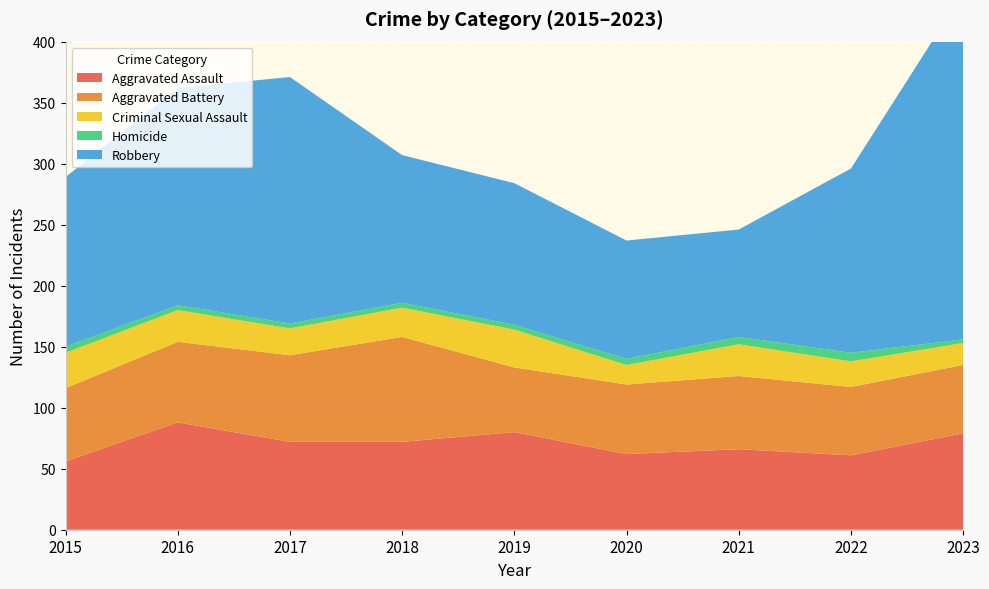

Reading left to right, transcribe all the data shown in this chart.

Aggravated Assault: 2015=56	2016=88	2017=72	2018=72	2019=80	2020=62	2021=66	2022=61	2023=79
Aggravated Battery: 2015=60	2016=66	2017=71	2018=86	2019=53	2020=57	2021=60	2022=56	2023=56
Criminal Sexual Assault: 2015=29	2016=26	2017=22	2018=24	2019=31	2020=16	2021=26	2022=21	2023=18
Homicide: 2015=5	2016=4	2017=4	2018=4	2019=4	2020=5	2021=6	2022=7	2023=3
Robbery: 2015=139	2016=178	2017=202	2018=121	2019=116	2020=97	2021=88	2022=151	2023=284